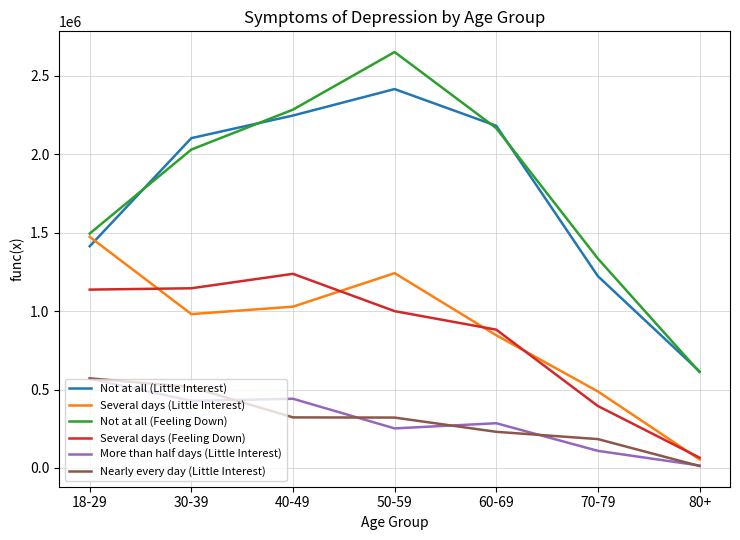

The value of Several days (Feeling Down) at 50-59 is 999337. True or false?

True